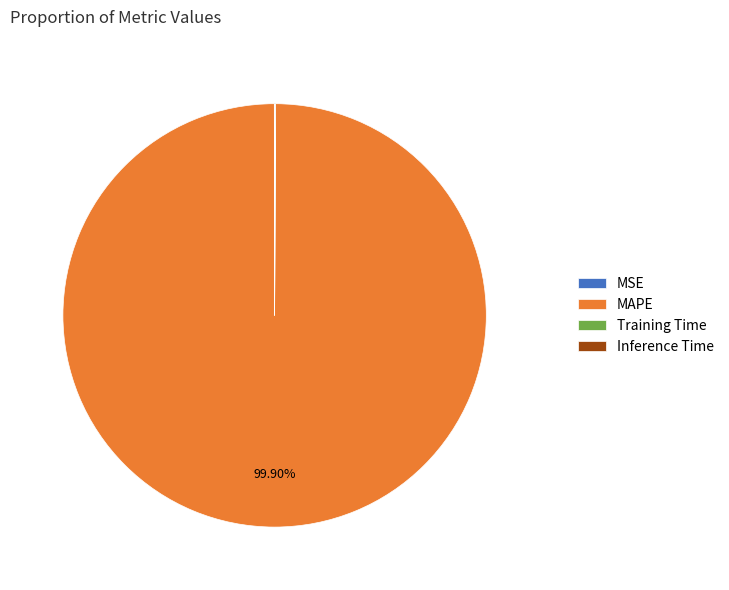

Which slice represents more than half of the pie?

MAPE